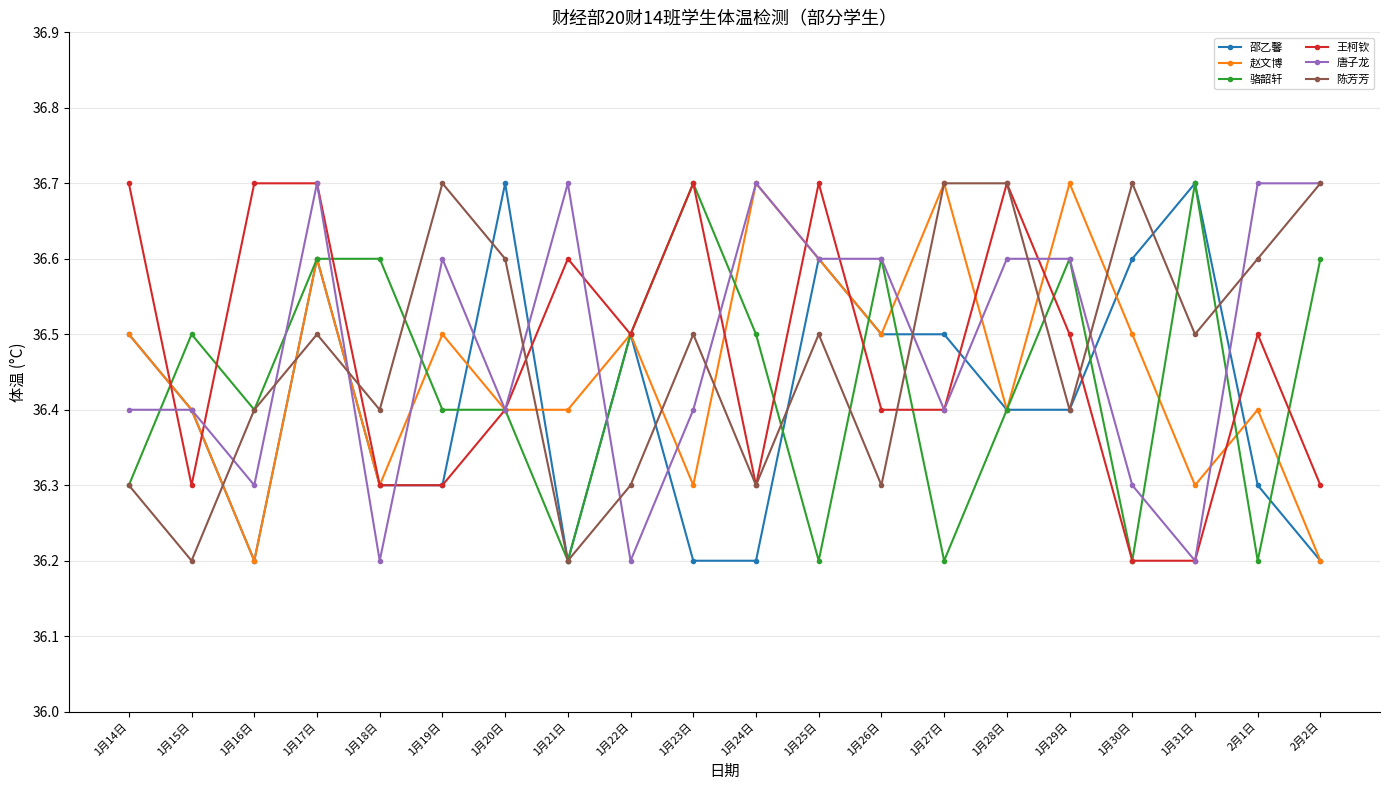

Is the value of 赵文博 at 1月16日 greater than the value of 王柯钦 at 2月2日?

No